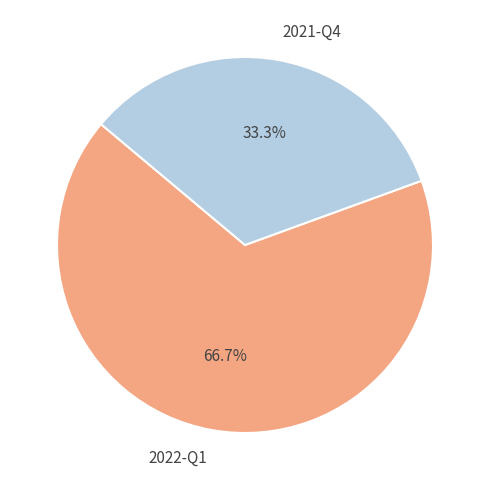

How many slices are in this pie chart?

2